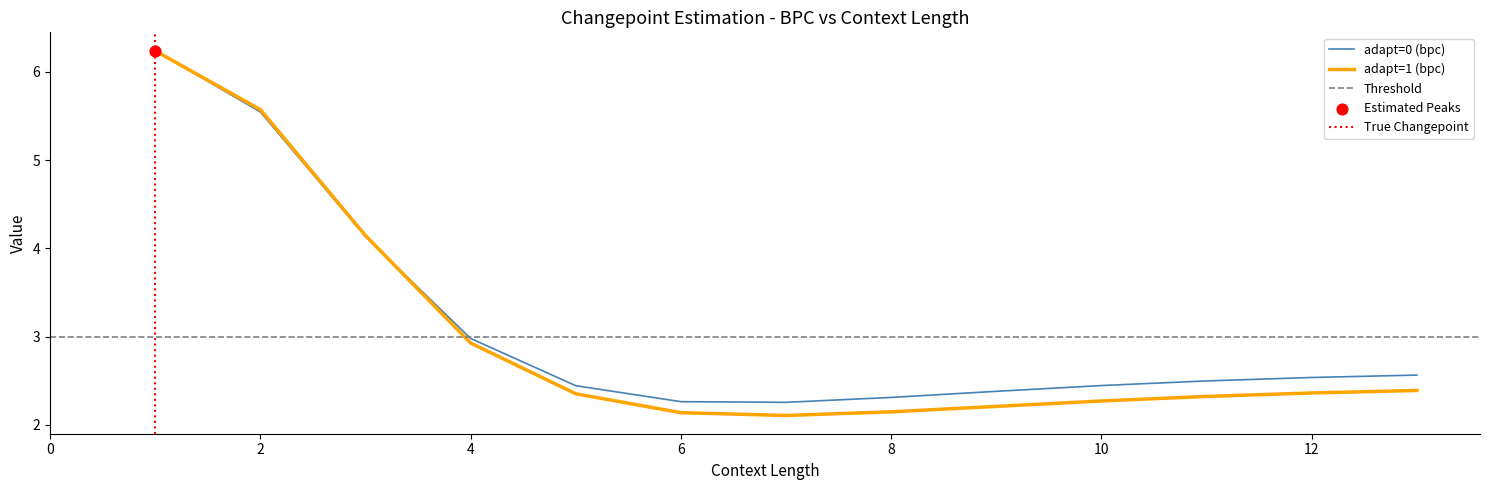

At which category is the sum across all series the highest?

1